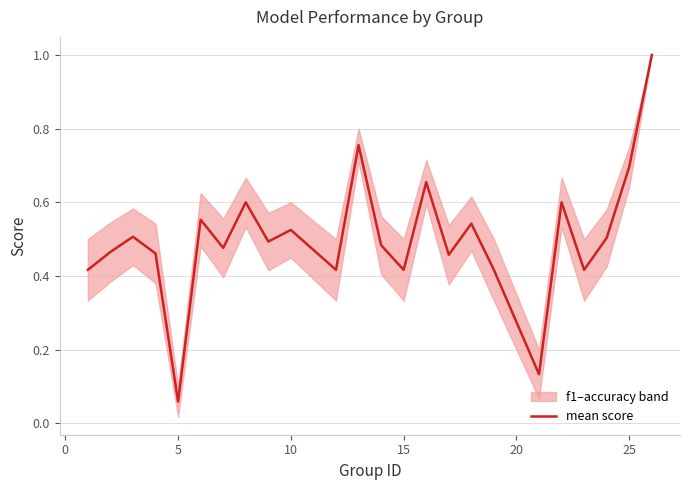

The value of mean score at 25 is 0.2. True or false?

False